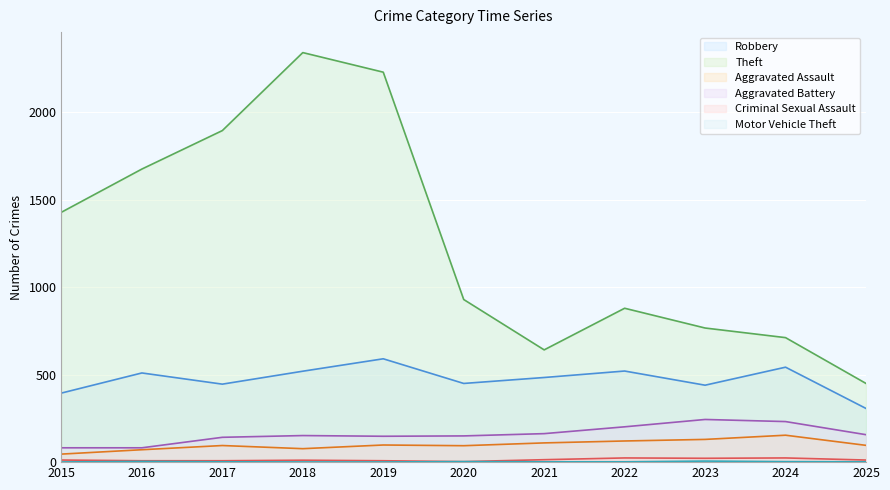

True or false: Aggravated Assault and Criminal Sexual Assault cross at least once.

False